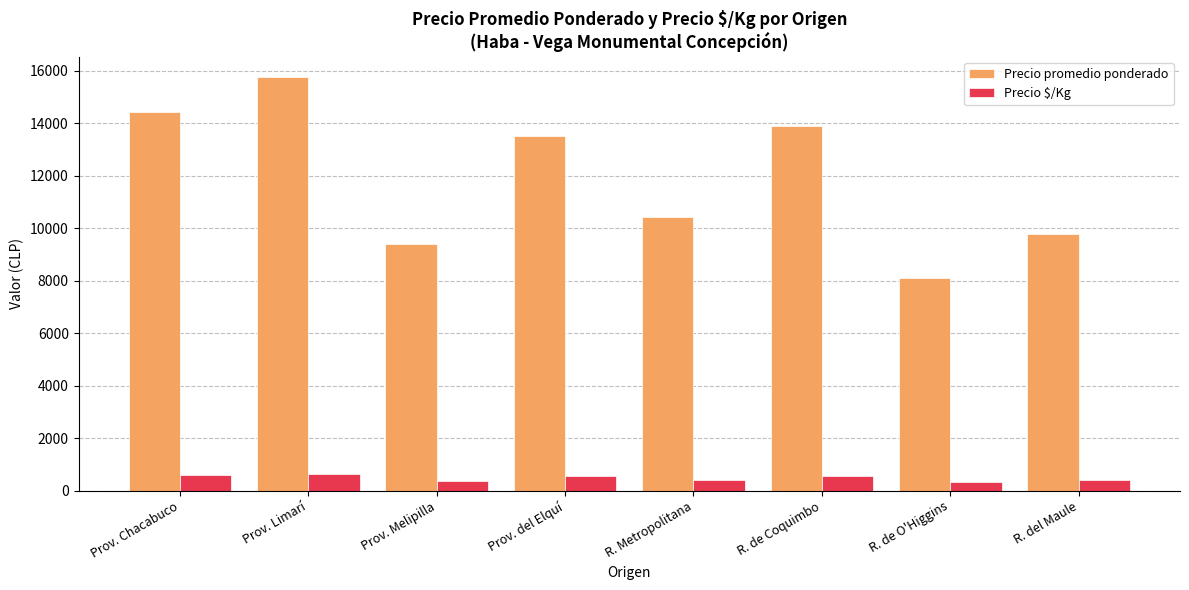

What is the label of the 7th bar from the left?

R. de O'Higgins